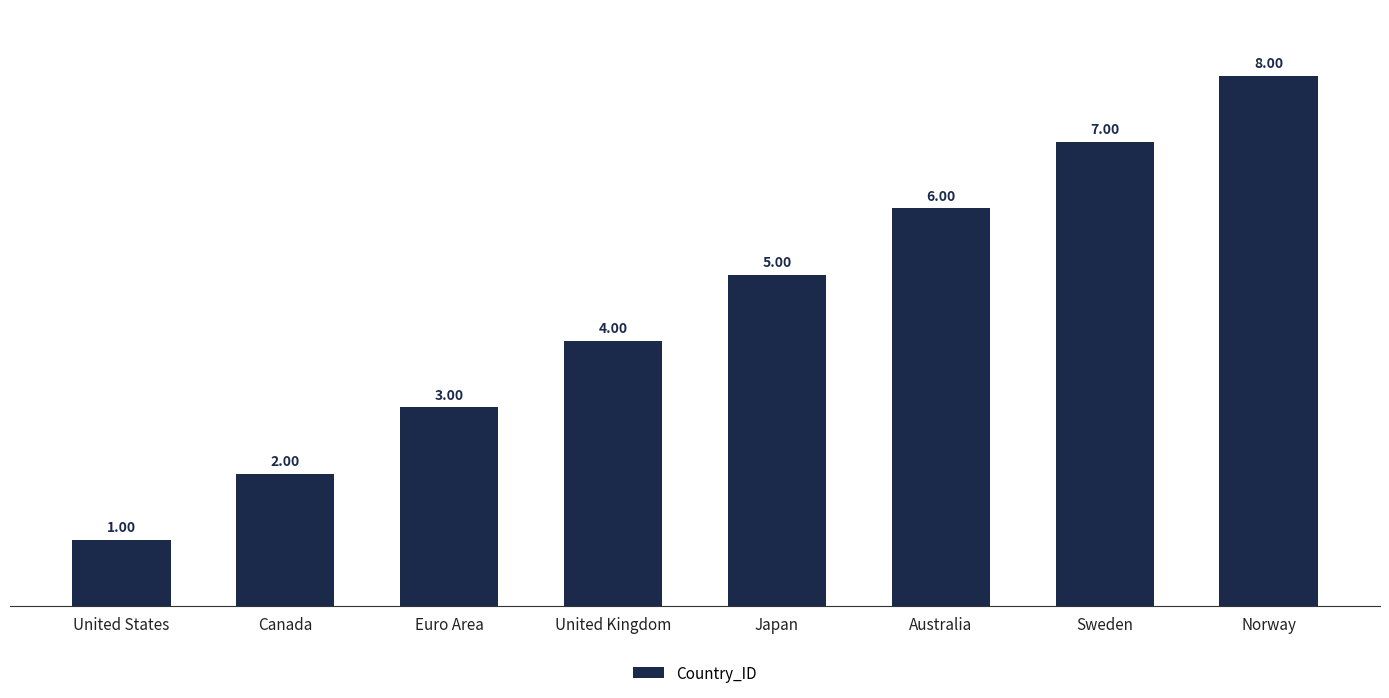

Rank the categories by value from highest to lowest.

Norway, Sweden, Australia, Japan, United Kingdom, Euro Area, Canada, United States